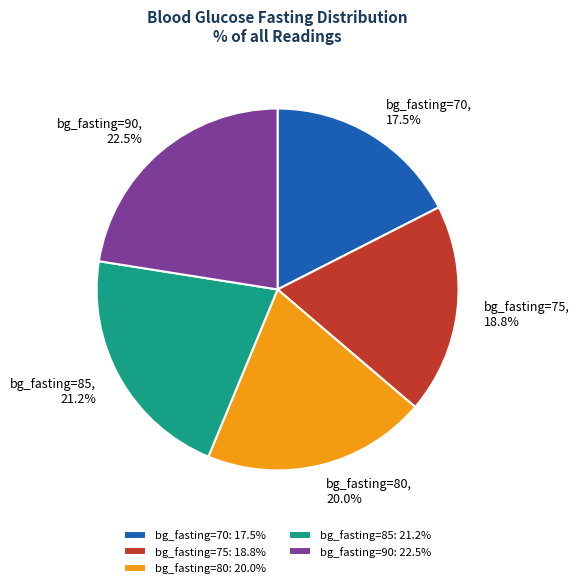

The bg_fasting=85 slice represents 21% of the pie. True or false?

True